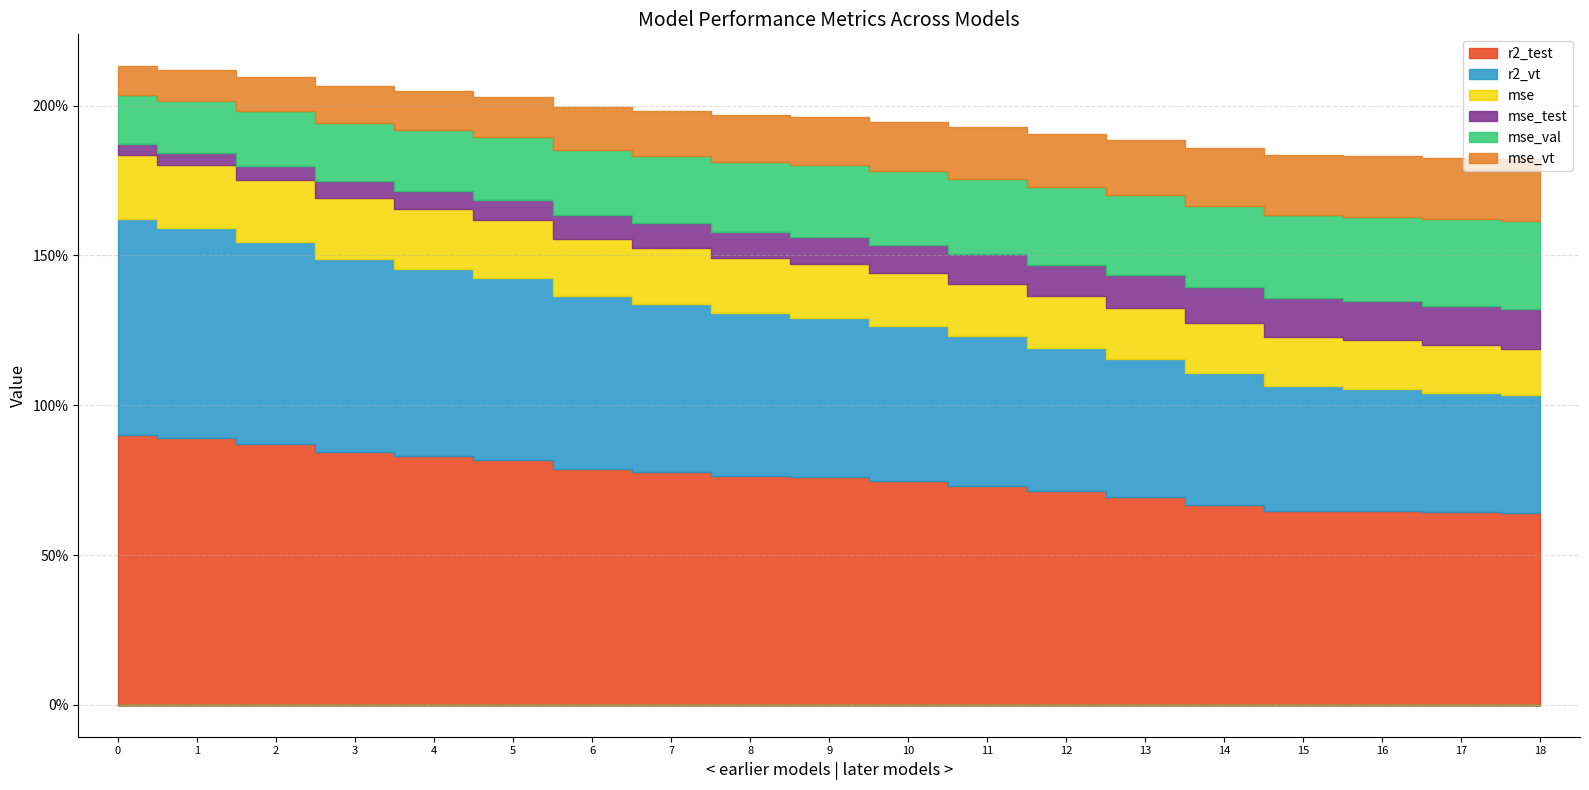

Which series has the largest total across all categories?

r2_test